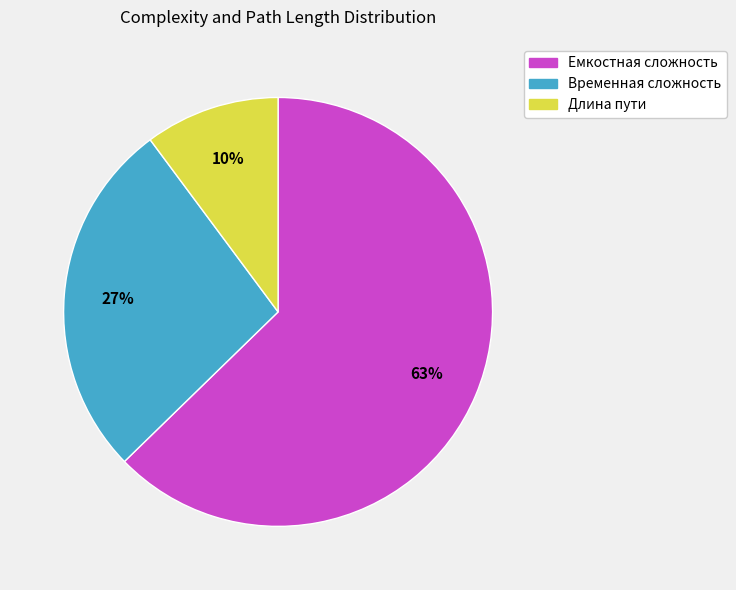

How many segments does this pie chart have?

3